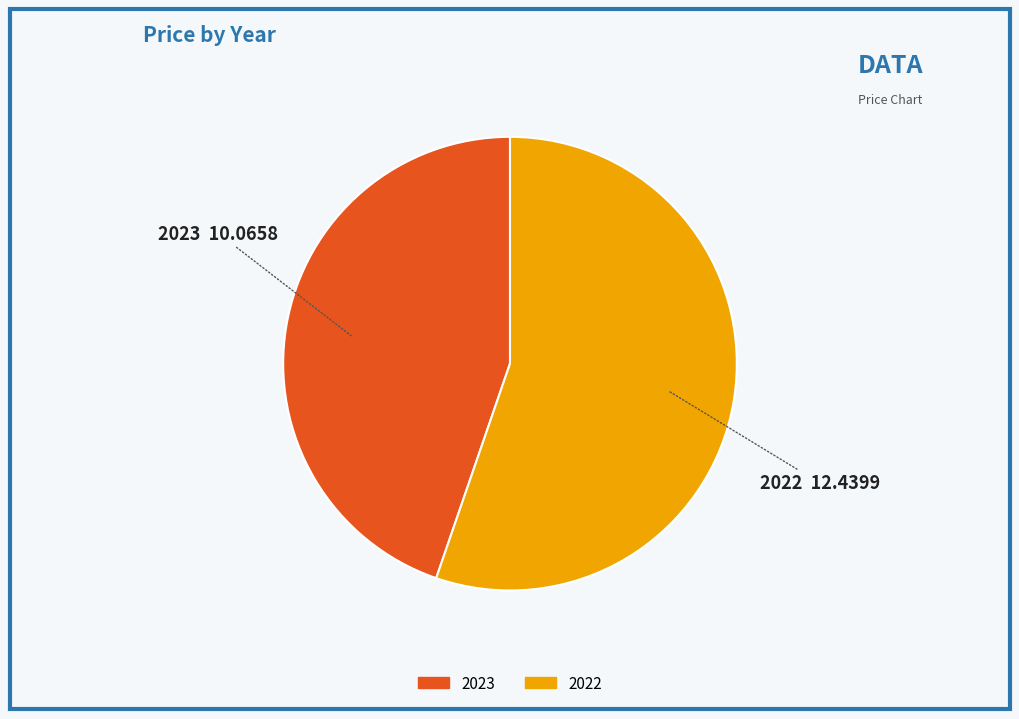

Which category accounts for the majority?

2022